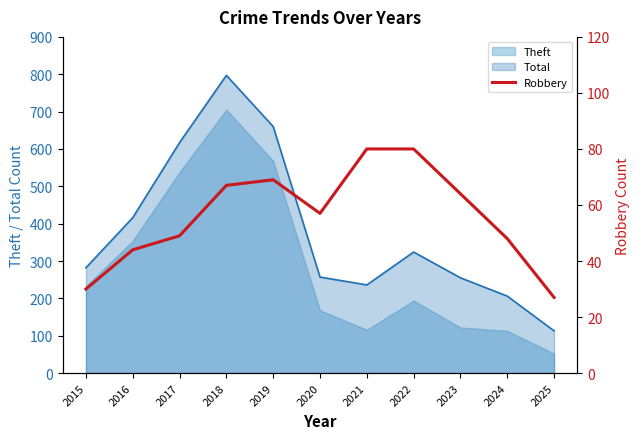

What is the value of the 5th point from the left?

69